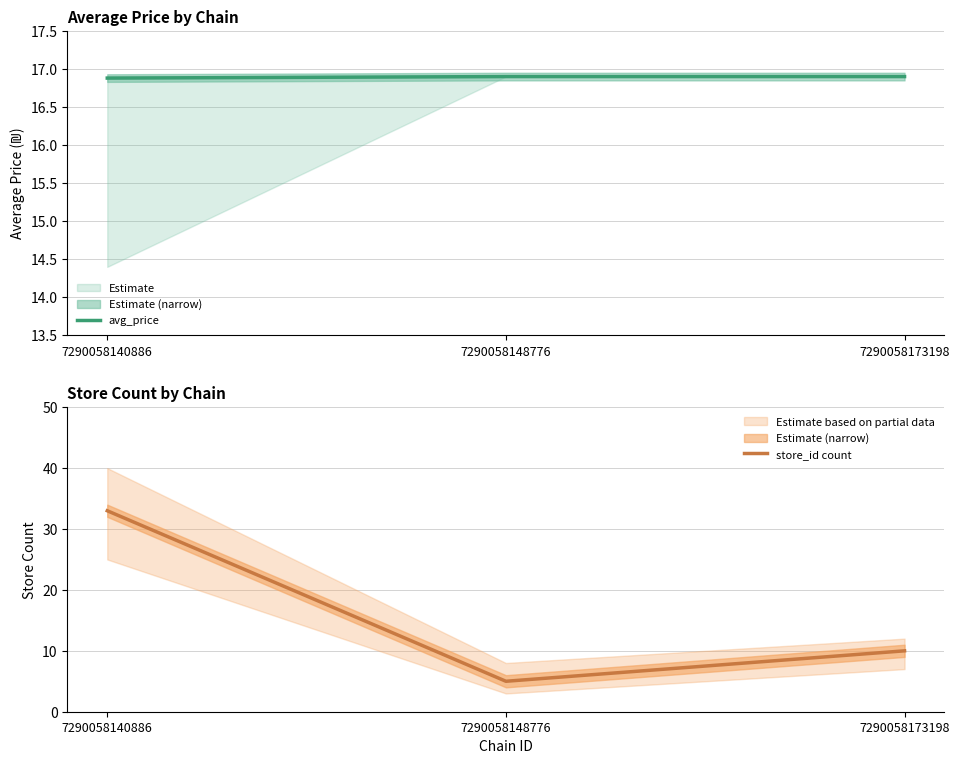

At which category is the sum across all series the highest?

7290058140886